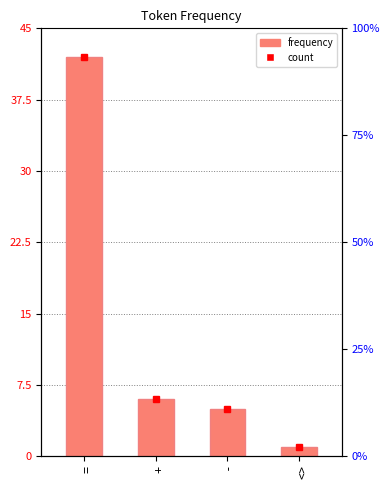

At which category does the chart reach its peak across all series?

=